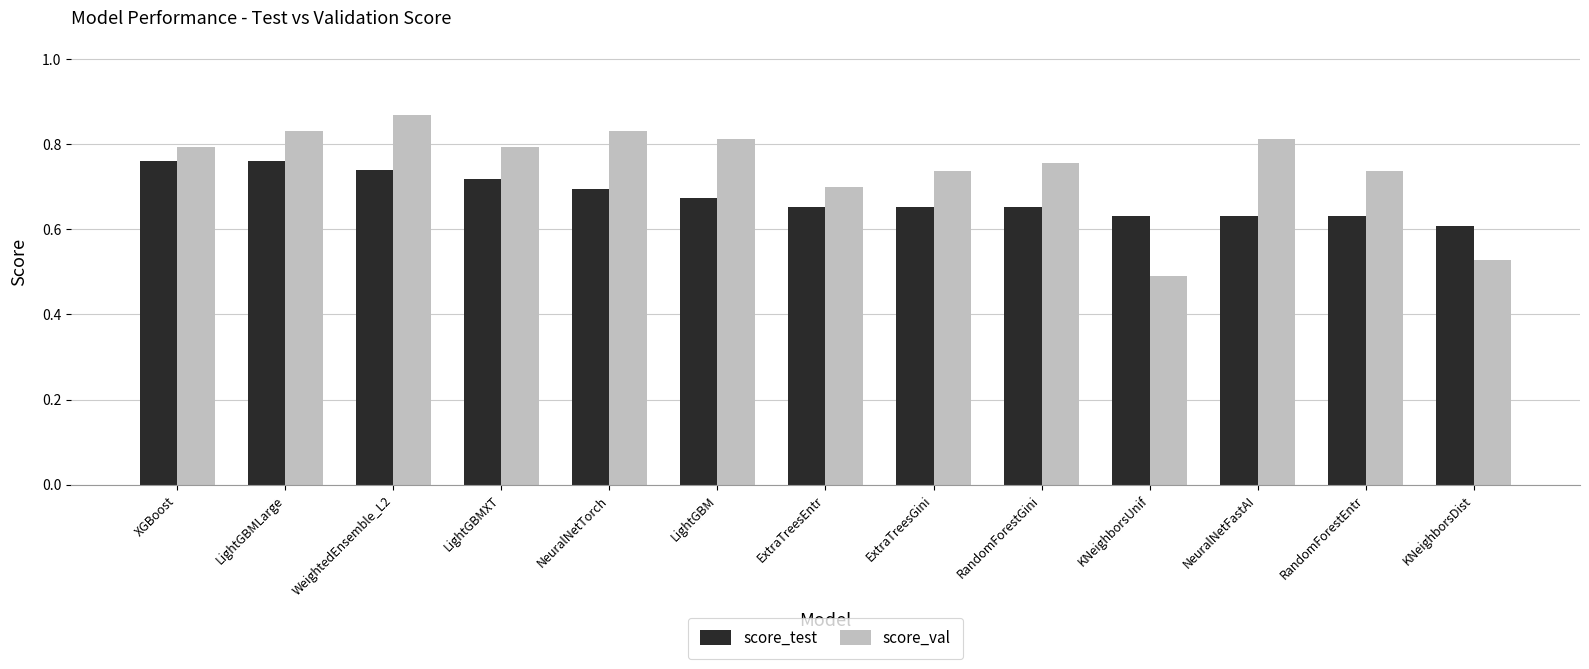

Which series has the largest total across all categories?

score_val